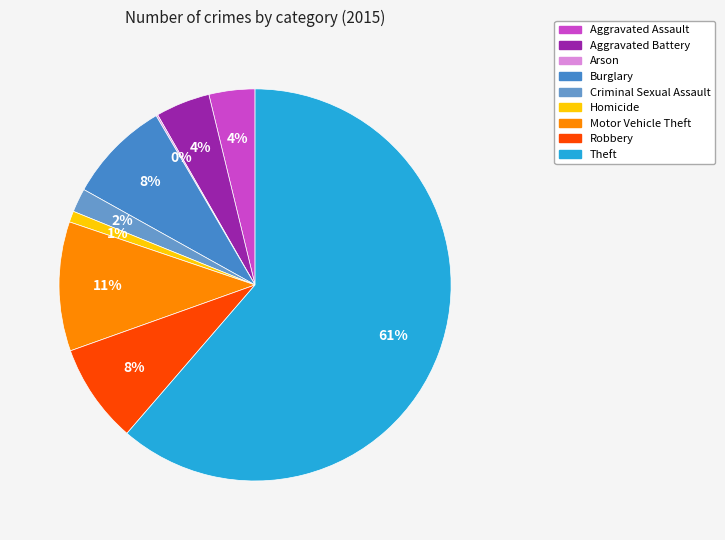

What is the total percentage of Burglary and Robbery?

16.7%